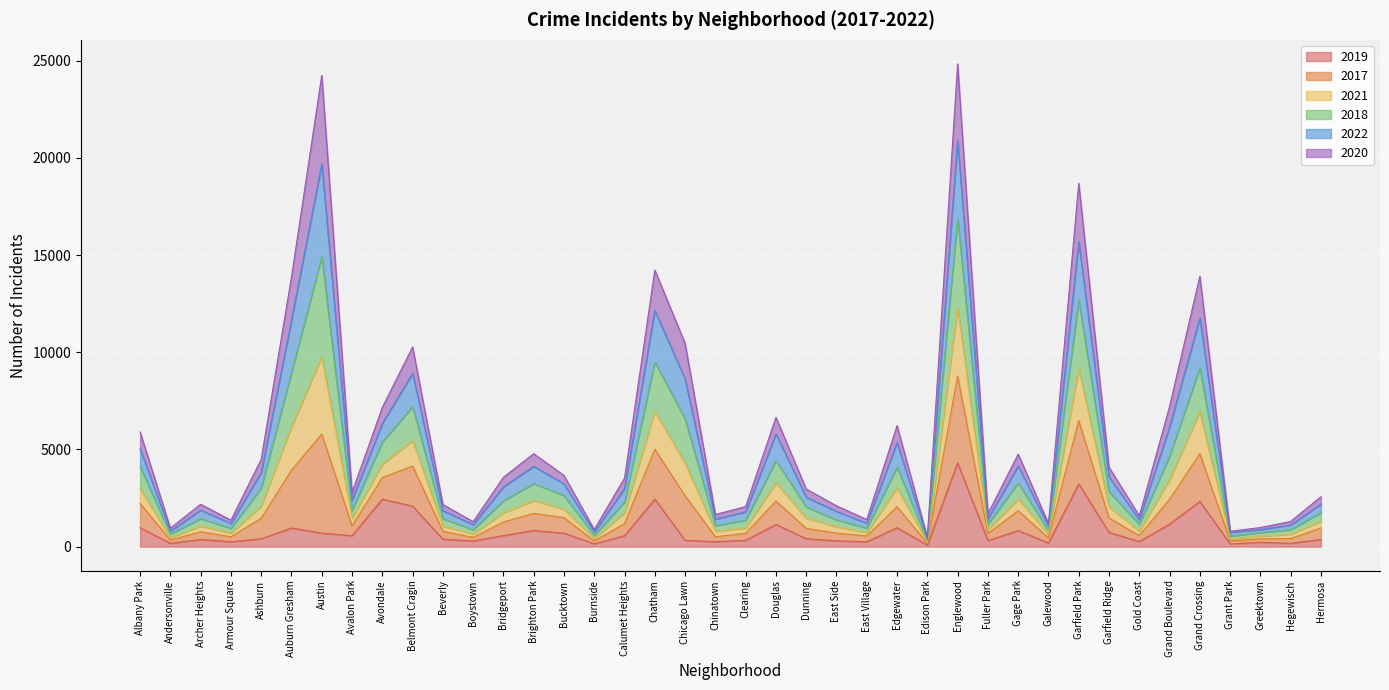

True or false: 2021 and 2018 intersect in this chart.

False